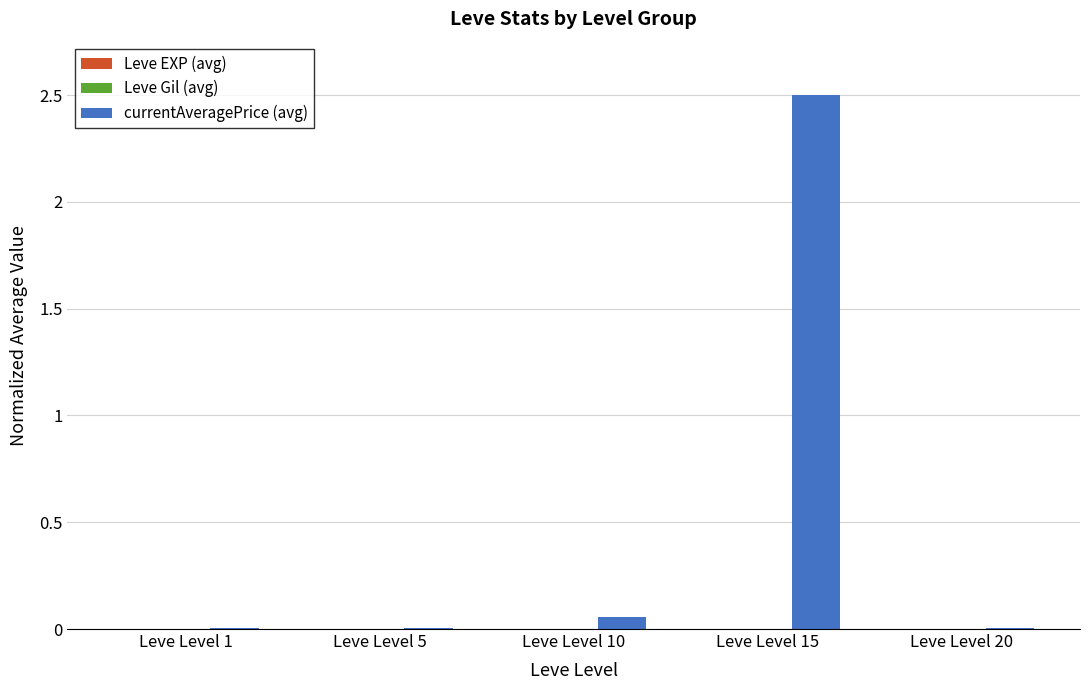

What is the maximum value shown in the chart?

2.5